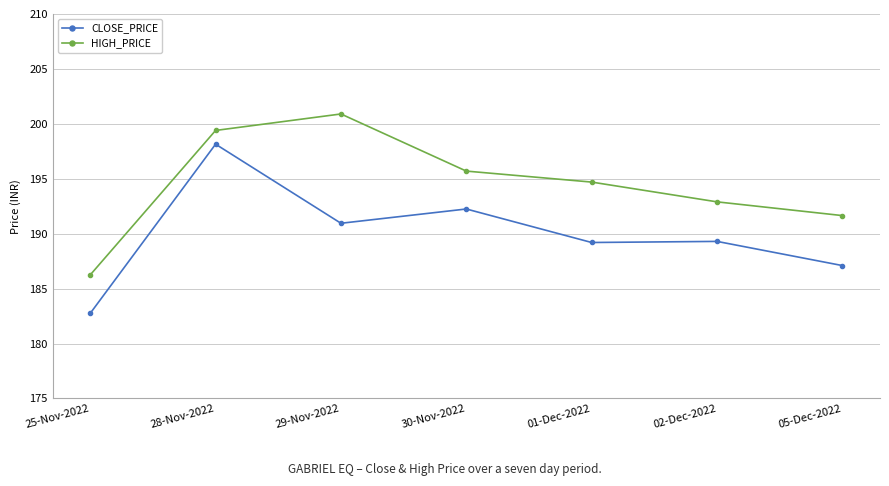

Which label corresponds to the largest value in the chart?

29-Nov-2022